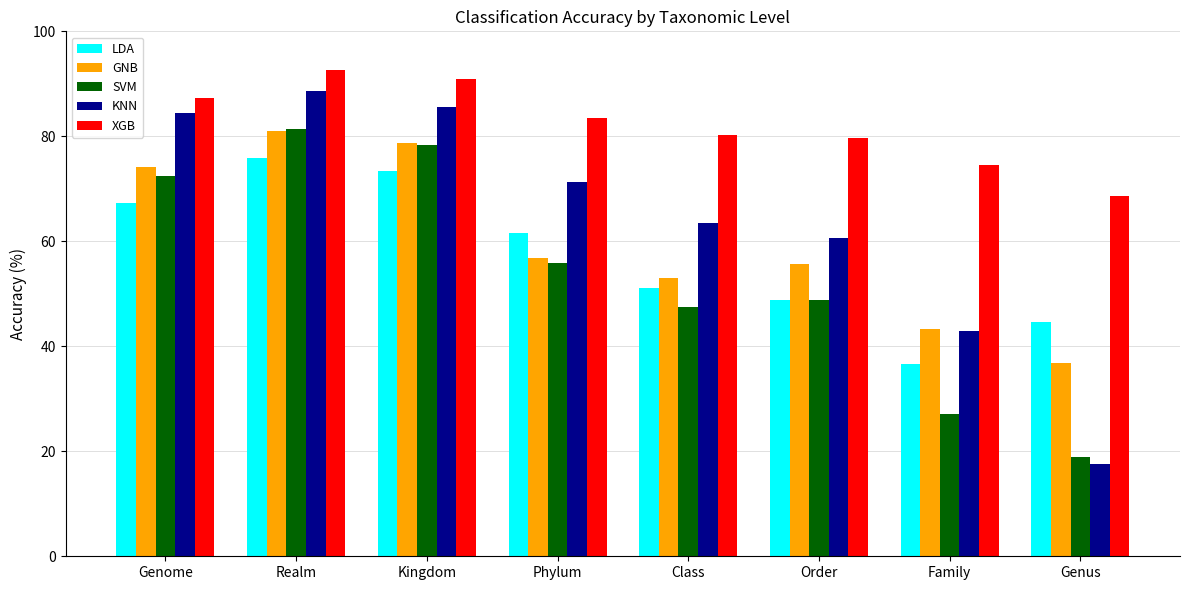

What is the difference between the highest and lowest values at Genus?

51.1